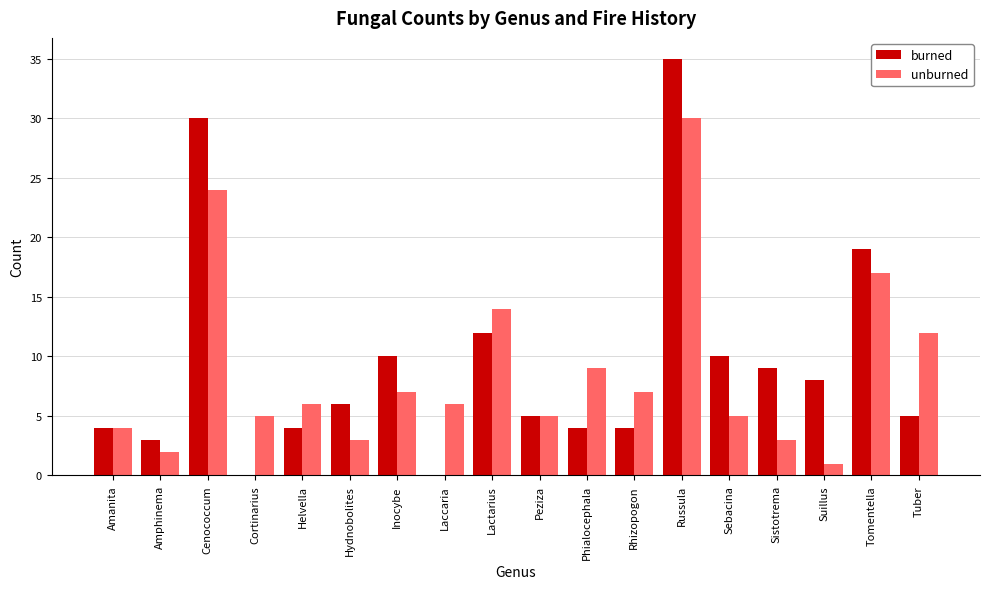

Which series changed the most between Suillus and Tomentella?

unburned